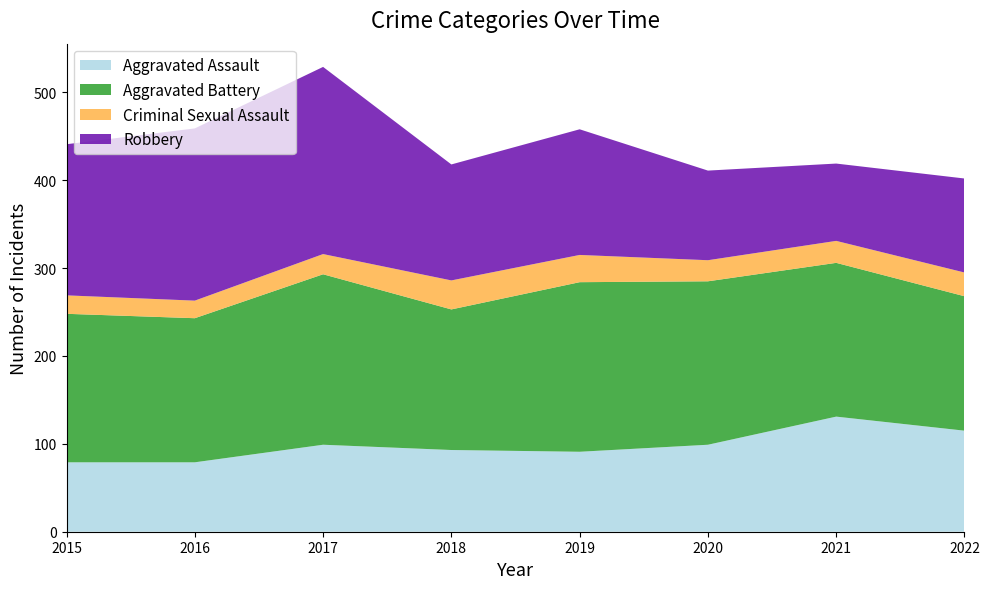

Reading left to right, what are all the values shown in this chart?

Aggravated Assault: 79	79	99	93	91	99	131	115
Aggravated Battery: 169	164	194	160	193	186	175	153
Criminal Sexual Assault: 21	20	23	33	31	24	25	27
Robbery: 172	196	213	132	143	102	88	107